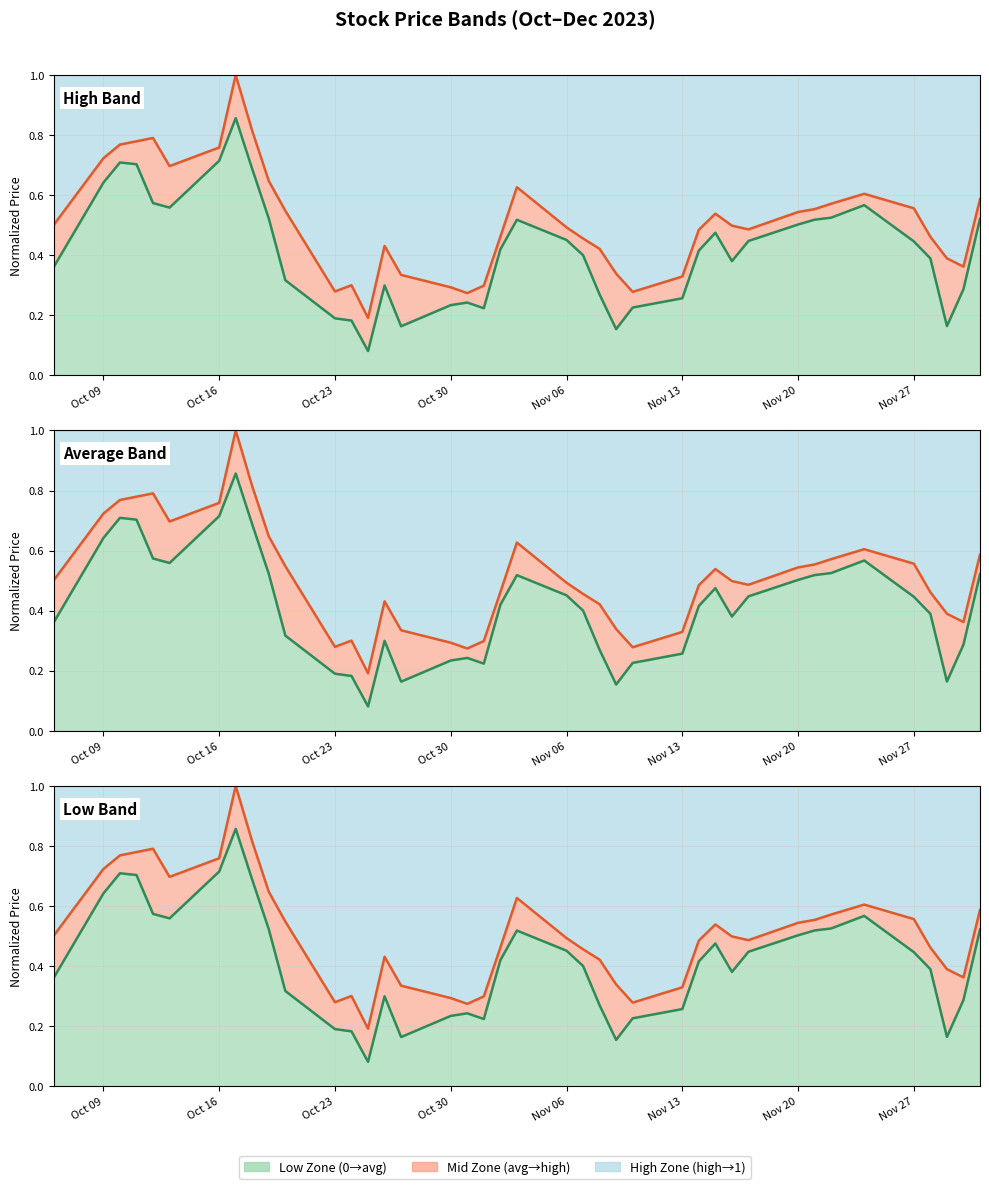

True or false: Average has more than 2 points higher than both neighbors.

True